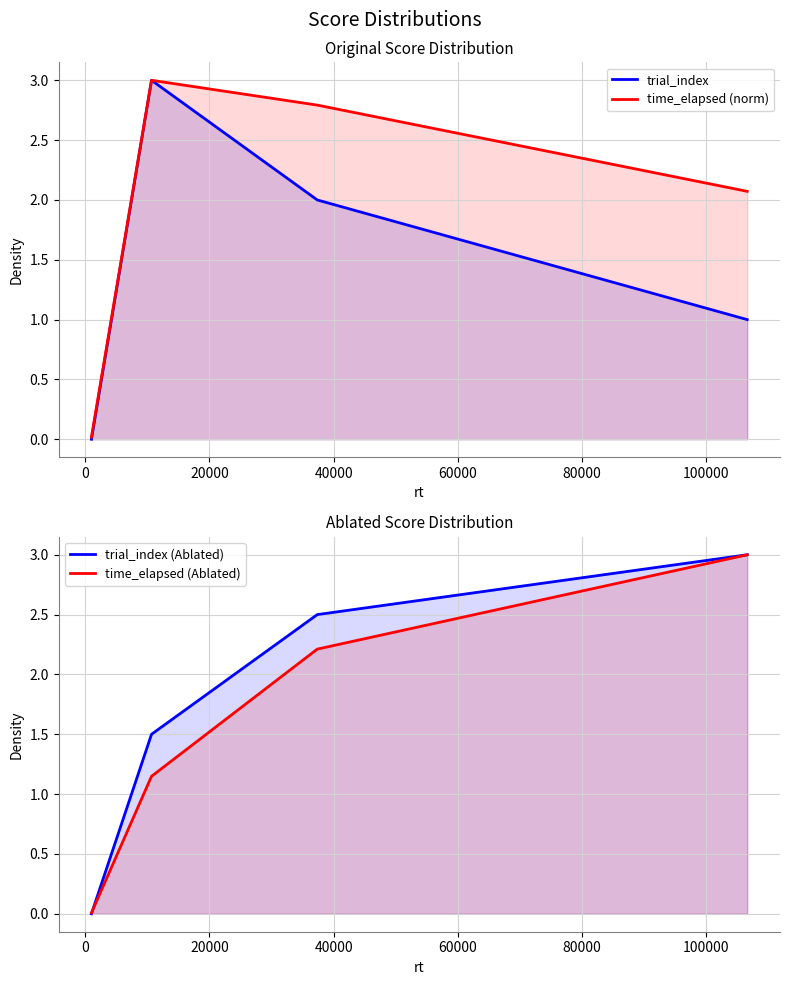

How many data points does each series have?

4